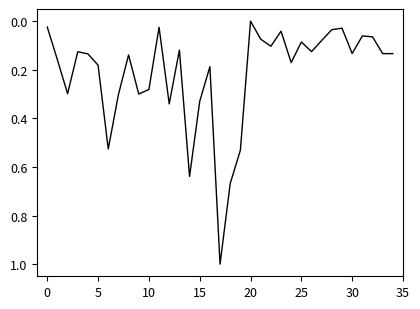

What is the difference between the maximum and minimum values?

1.0